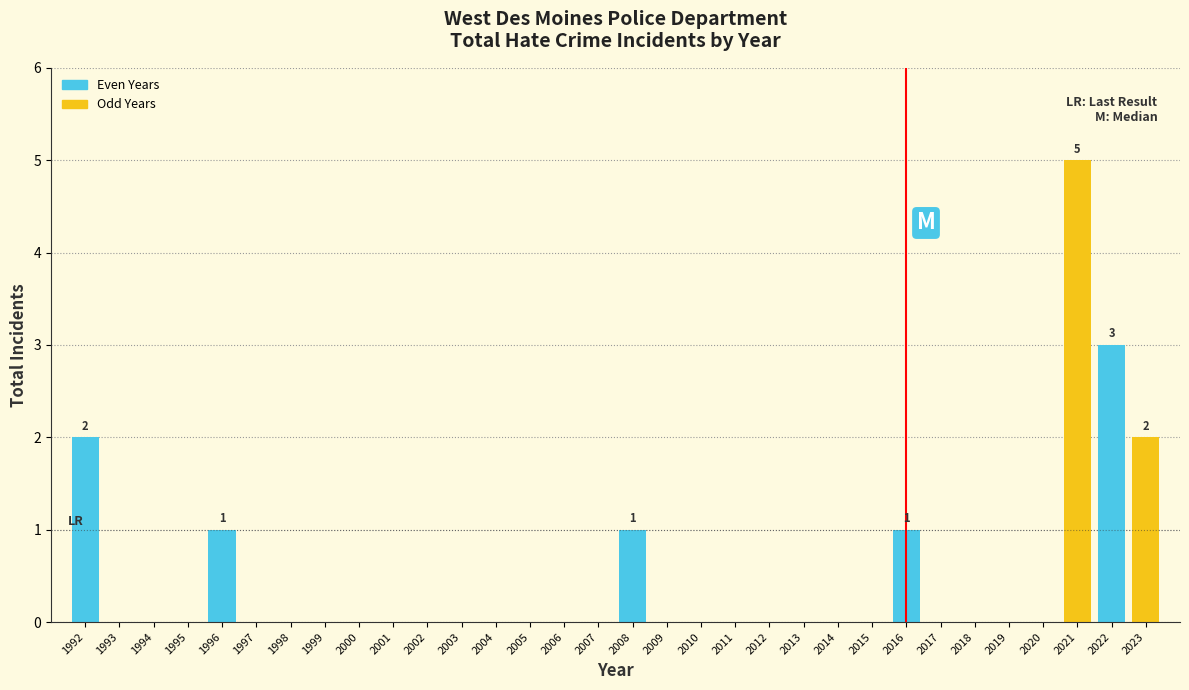

The chart shows a value of -2 at 2002. True or false?

False